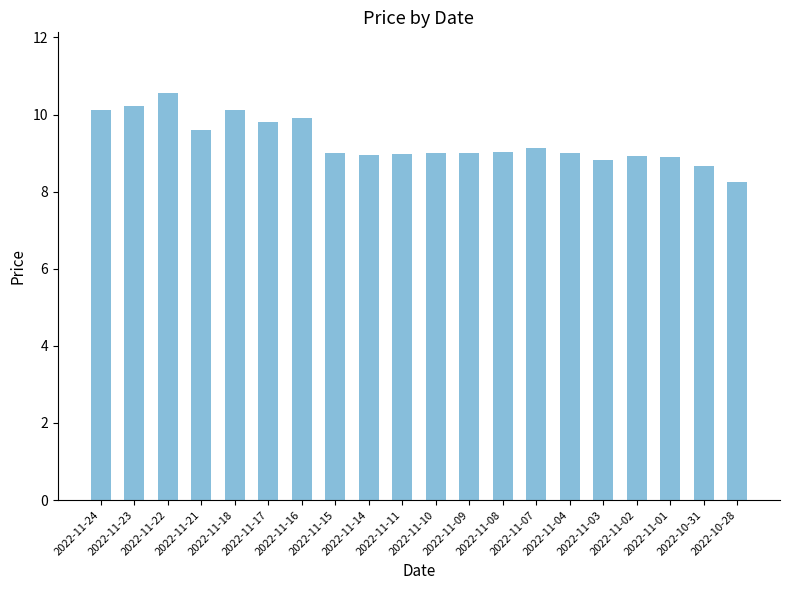

What is the greatest value displayed?

10.6